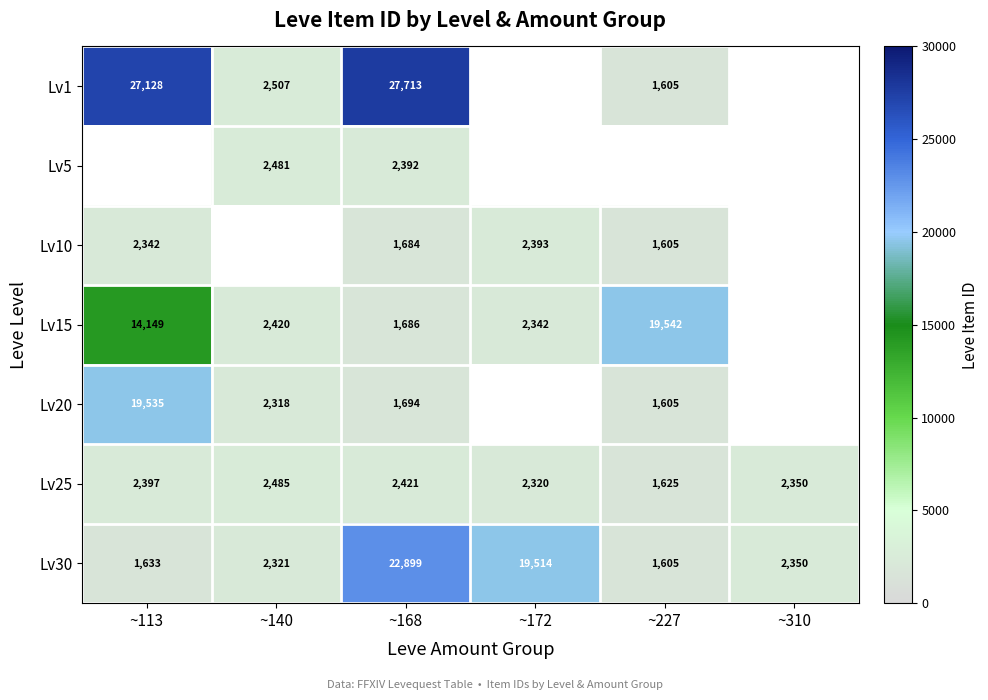

Which has a higher value, ~227 or ~113?

~113